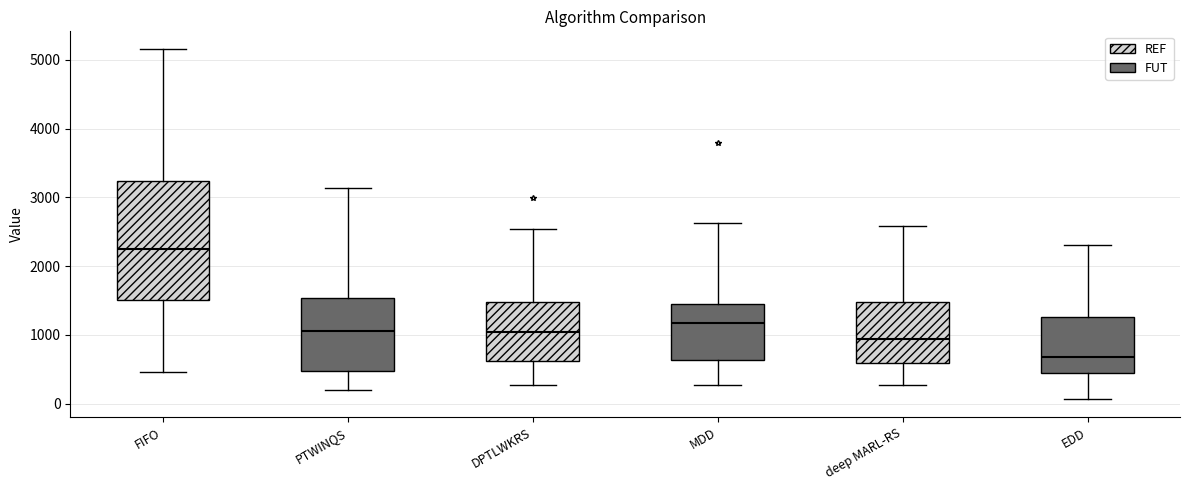

Where is the upper edge of the box for MDD on the y-axis? The values are not printed on the chart, so give them approximately, as read against the axis.

1500